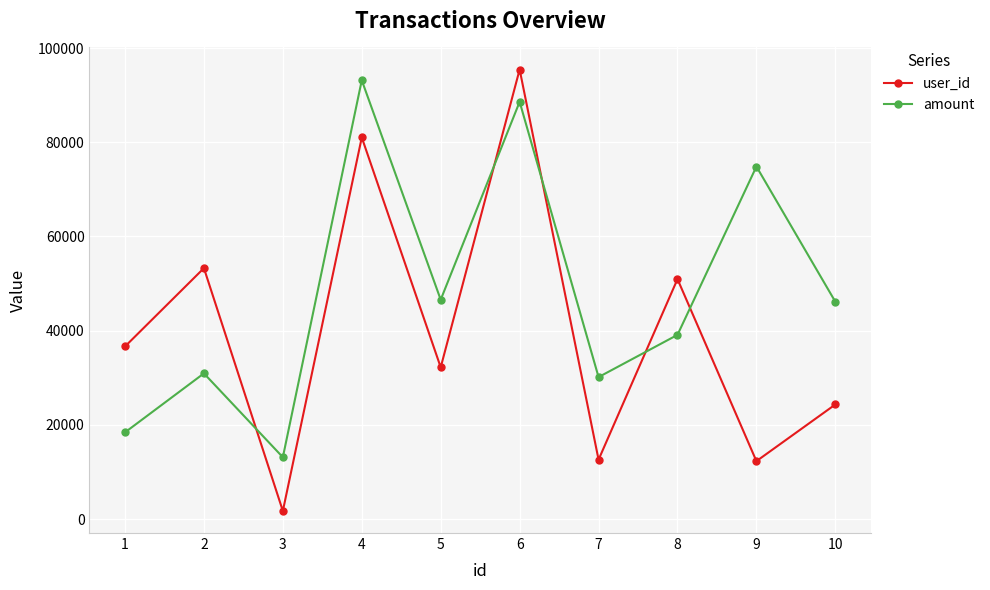

What is the total value across all series at 10?

70460